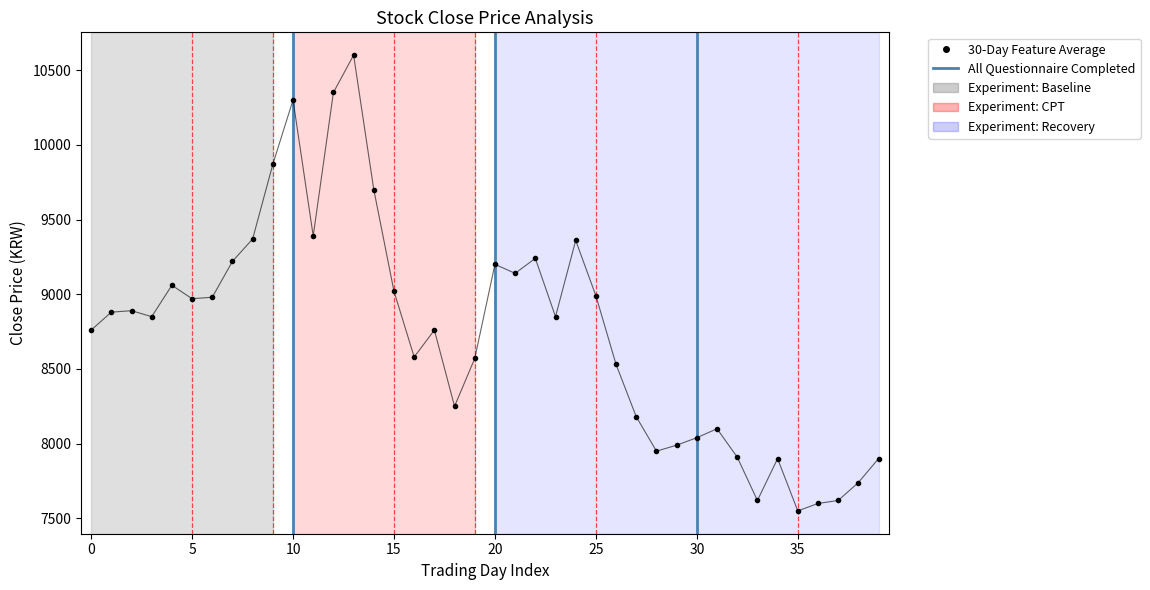

What is the greatest value displayed?

10600